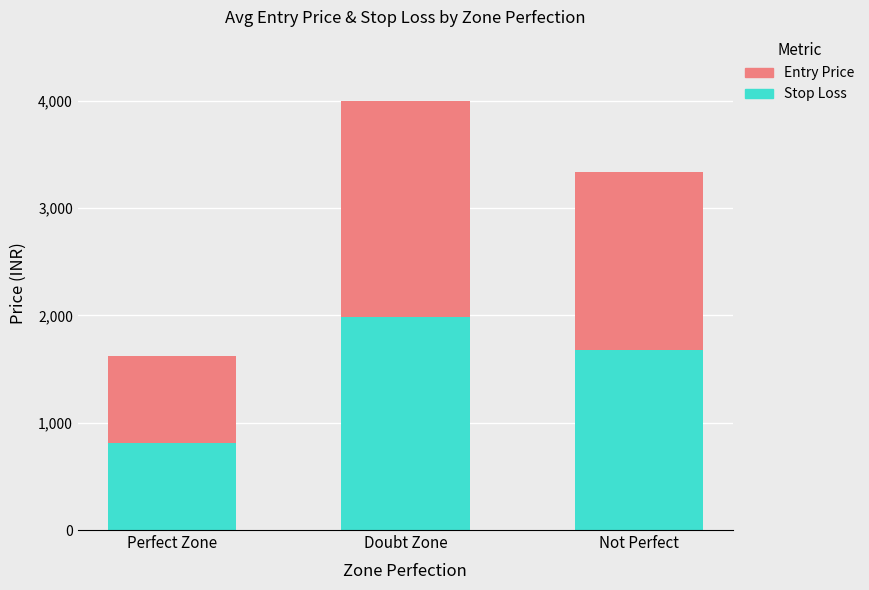

What is the total value across all series at Not Perfect?

3335.0